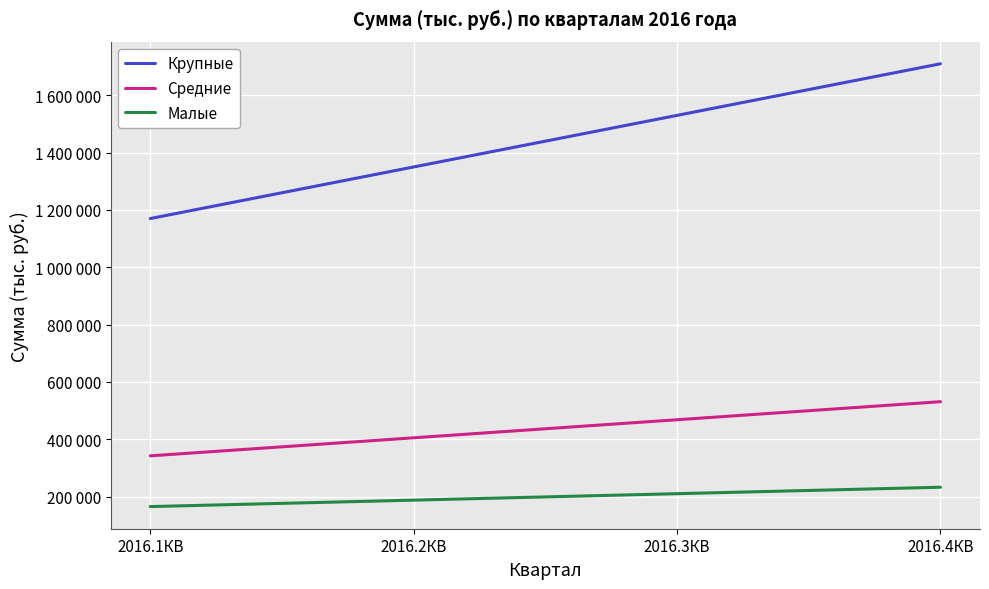

Reading right to left, list all the values displayed in this chart.

Крупные: 2016.4КВ=1710000	2016.3КВ=1530000	2016.2КВ=1350000	2016.1КВ=1170000
Средние: 2016.4КВ=531000	2016.3КВ=468000	2016.2КВ=405000	2016.1КВ=342000
Малые: 2016.4КВ=232500	2016.3КВ=210000	2016.2КВ=187500	2016.1КВ=165000